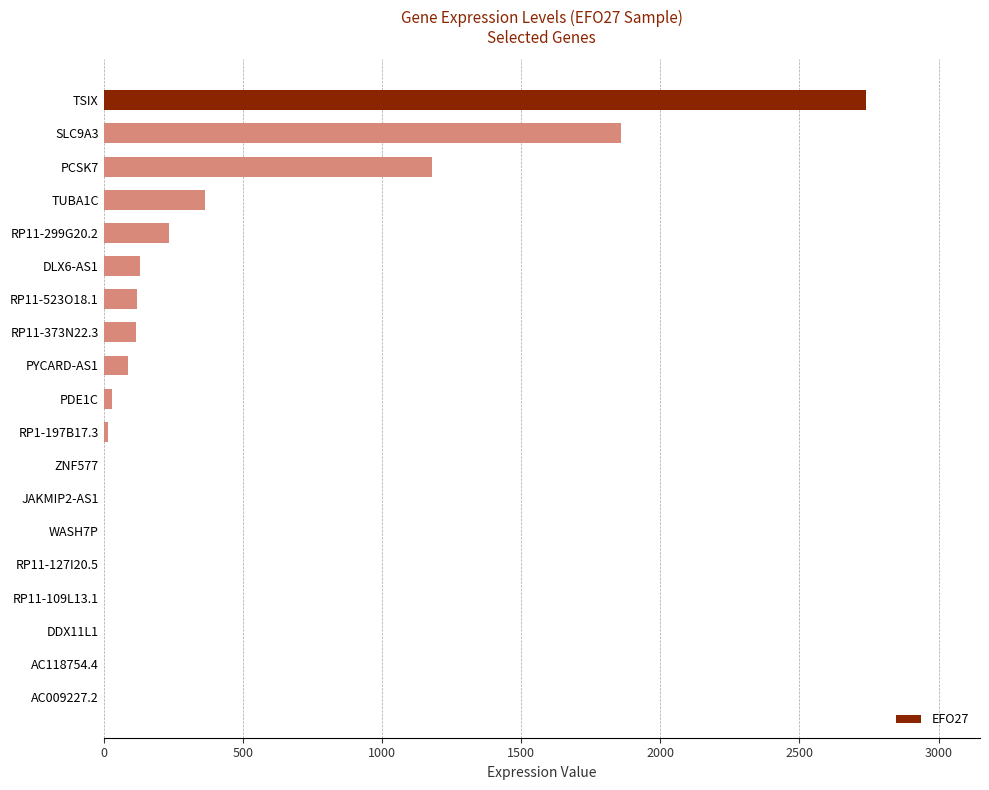

Where is the data nearest to the value 1369?

PCSK7